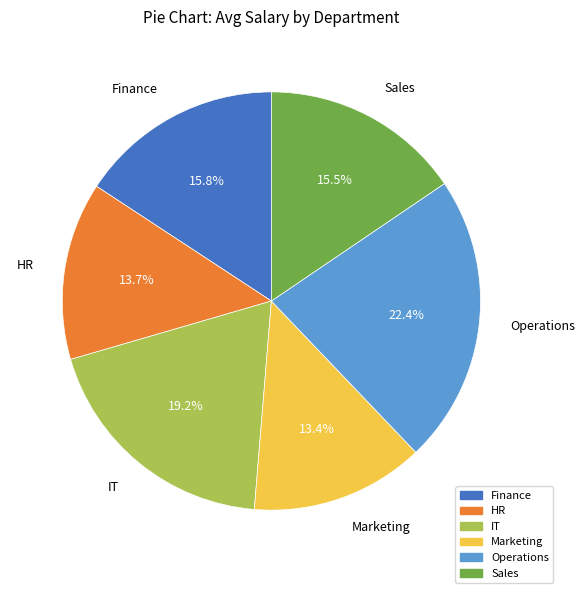

Does HR account for over 50% of the chart?

No